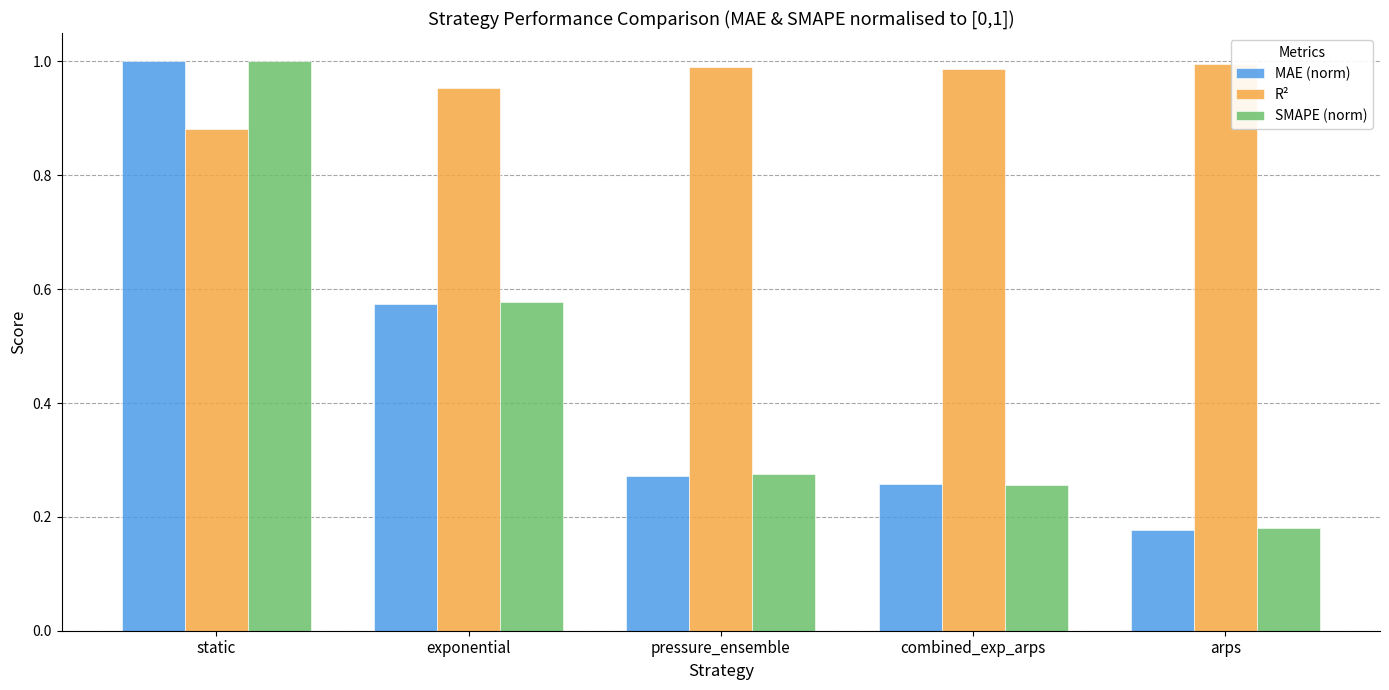

Is it true that R² equals 1.0 at combined_exp_arps?

True